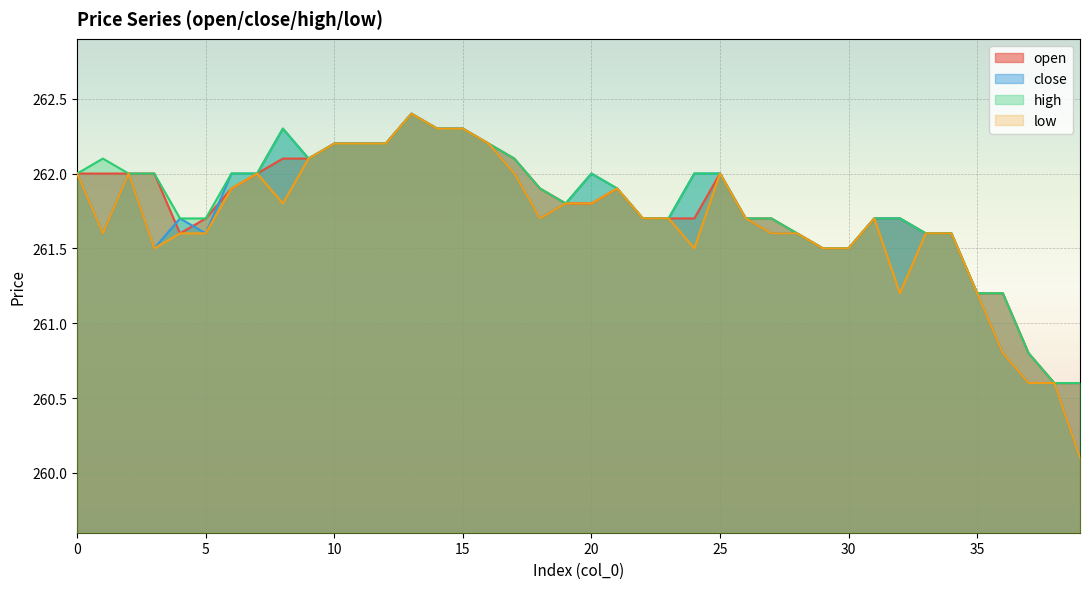

Is the value of close at 27 greater than the value of high at 29?

Yes